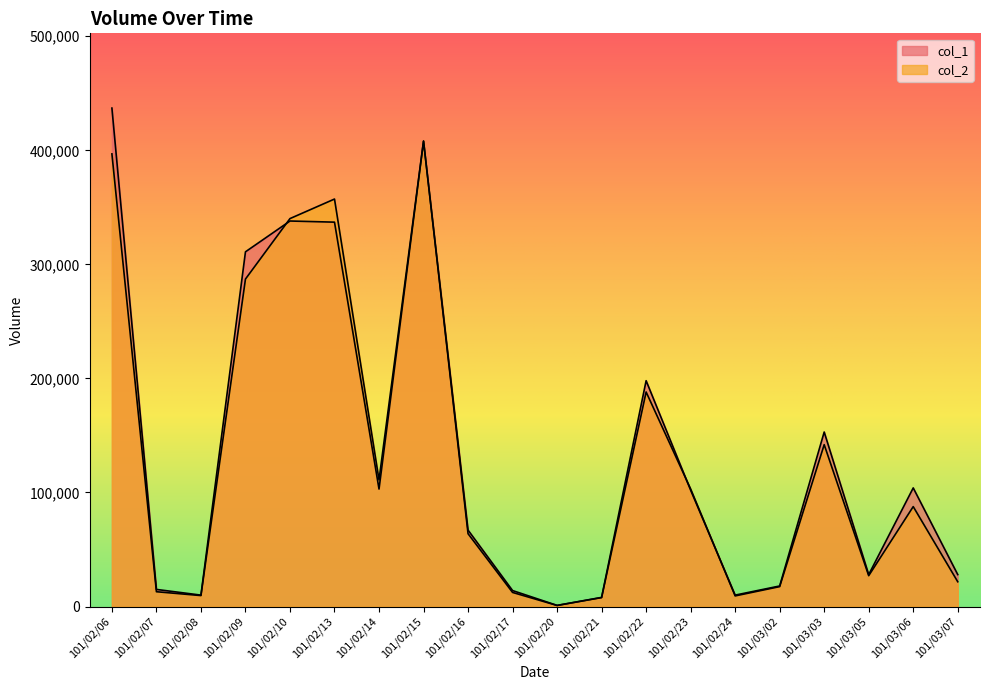

Where is the first local minimum for col_1?

101/02/08